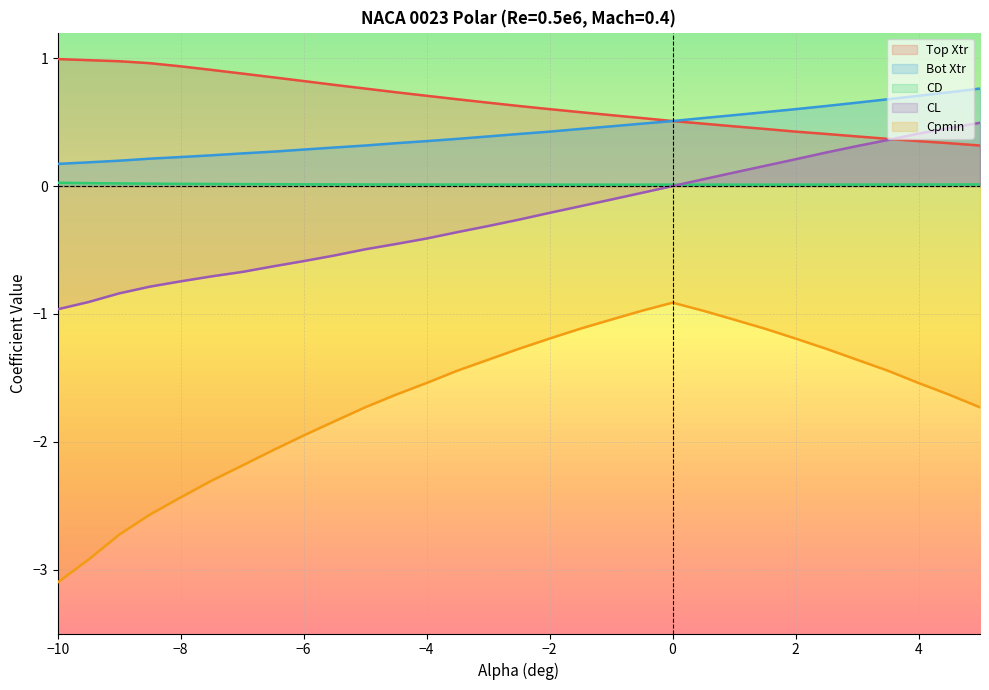

The CD series shows 0.0 at −2. True or false?

True